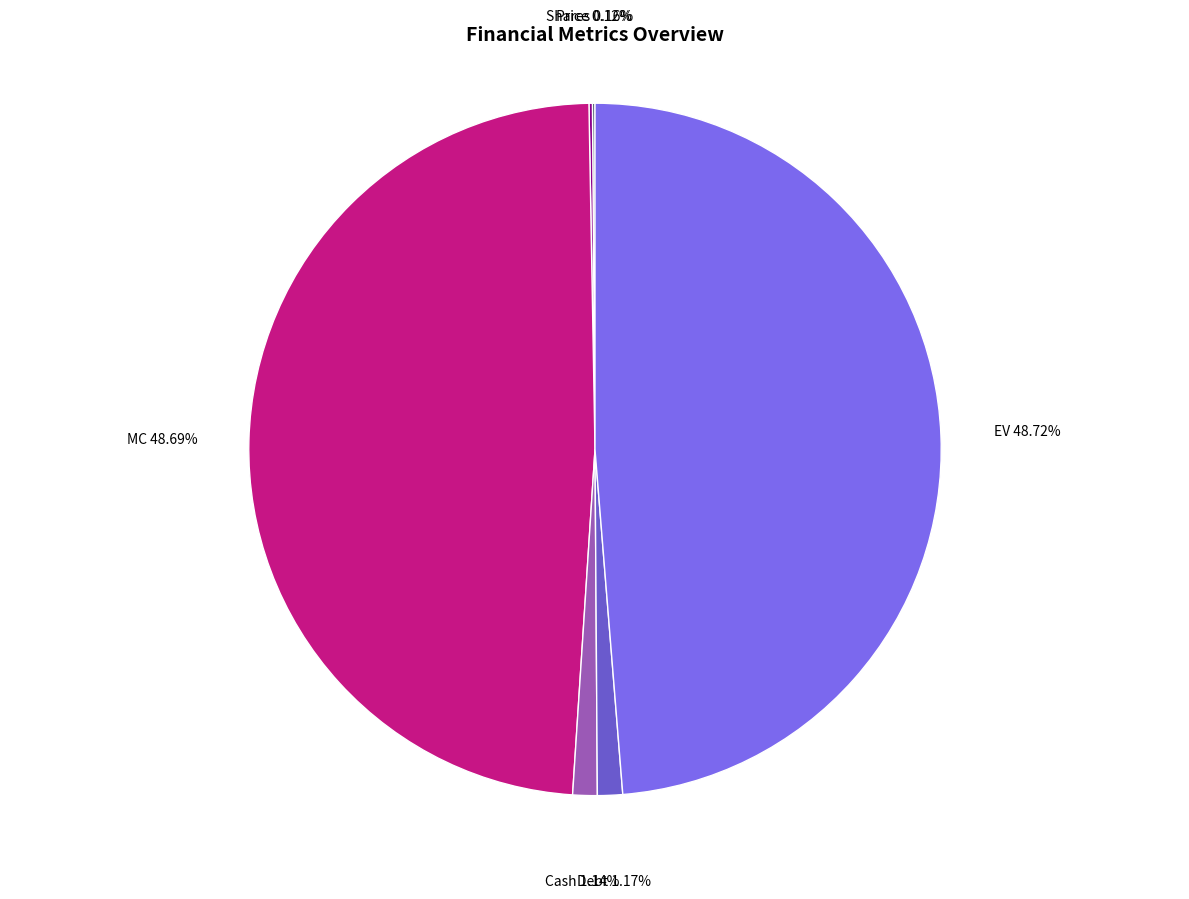

Is there a majority slice in this chart?

No